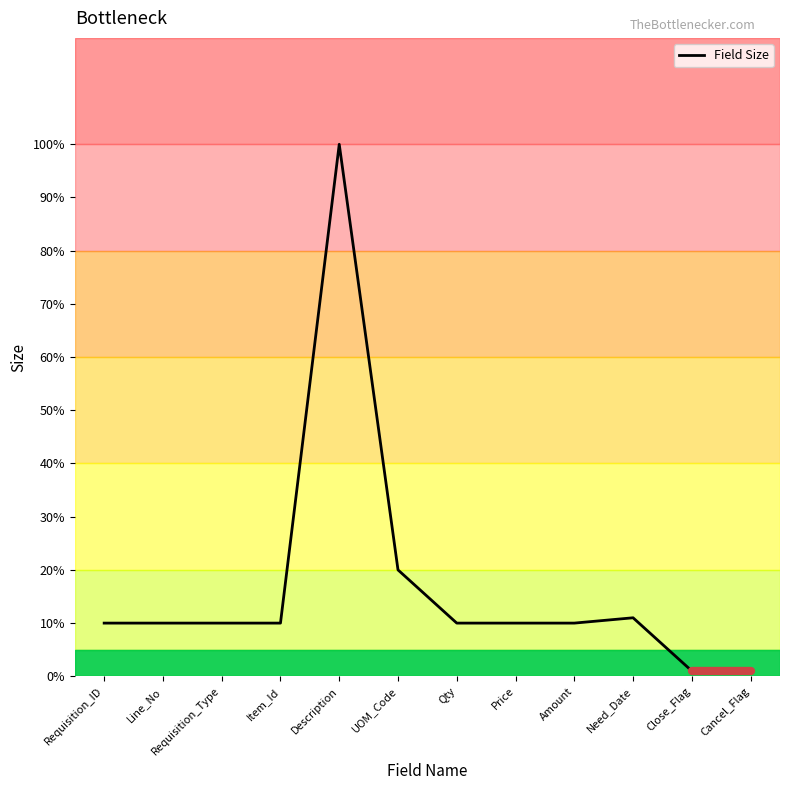

What position from the left is Price?

8